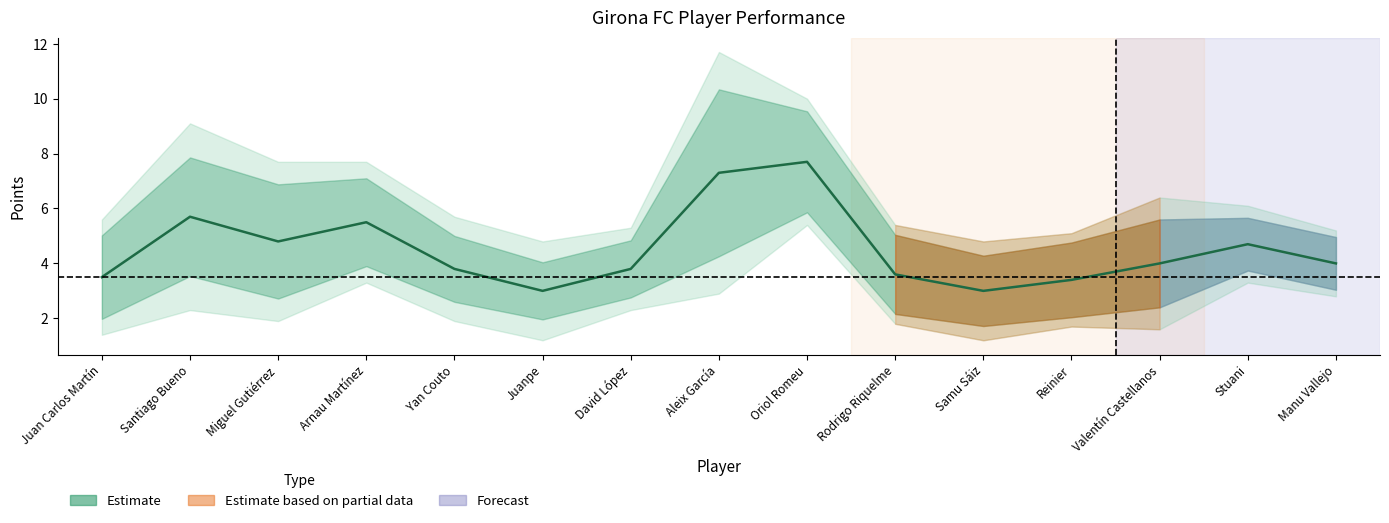

List the labels in order of value, smallest first.

Juanpe, Samu Sáiz, Reinier, Juan Carlos Martín, Rodrigo Riquelme, Yan Couto, David López, Valentín Castellanos, Manu Vallejo, Stuani, Miguel Gutiérrez, Arnau Martínez, Santiago Bueno, Aleix García, Oriol Romeu